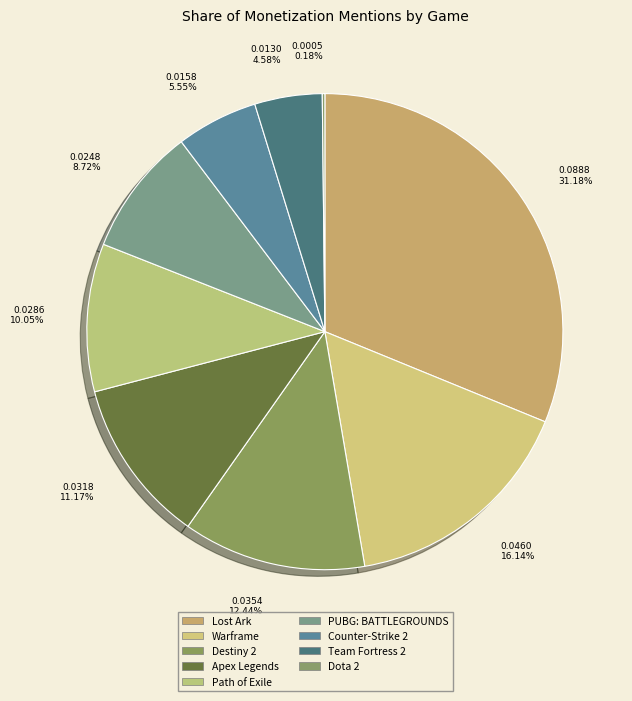

To the nearest percent, what is the average slice percentage?

11%